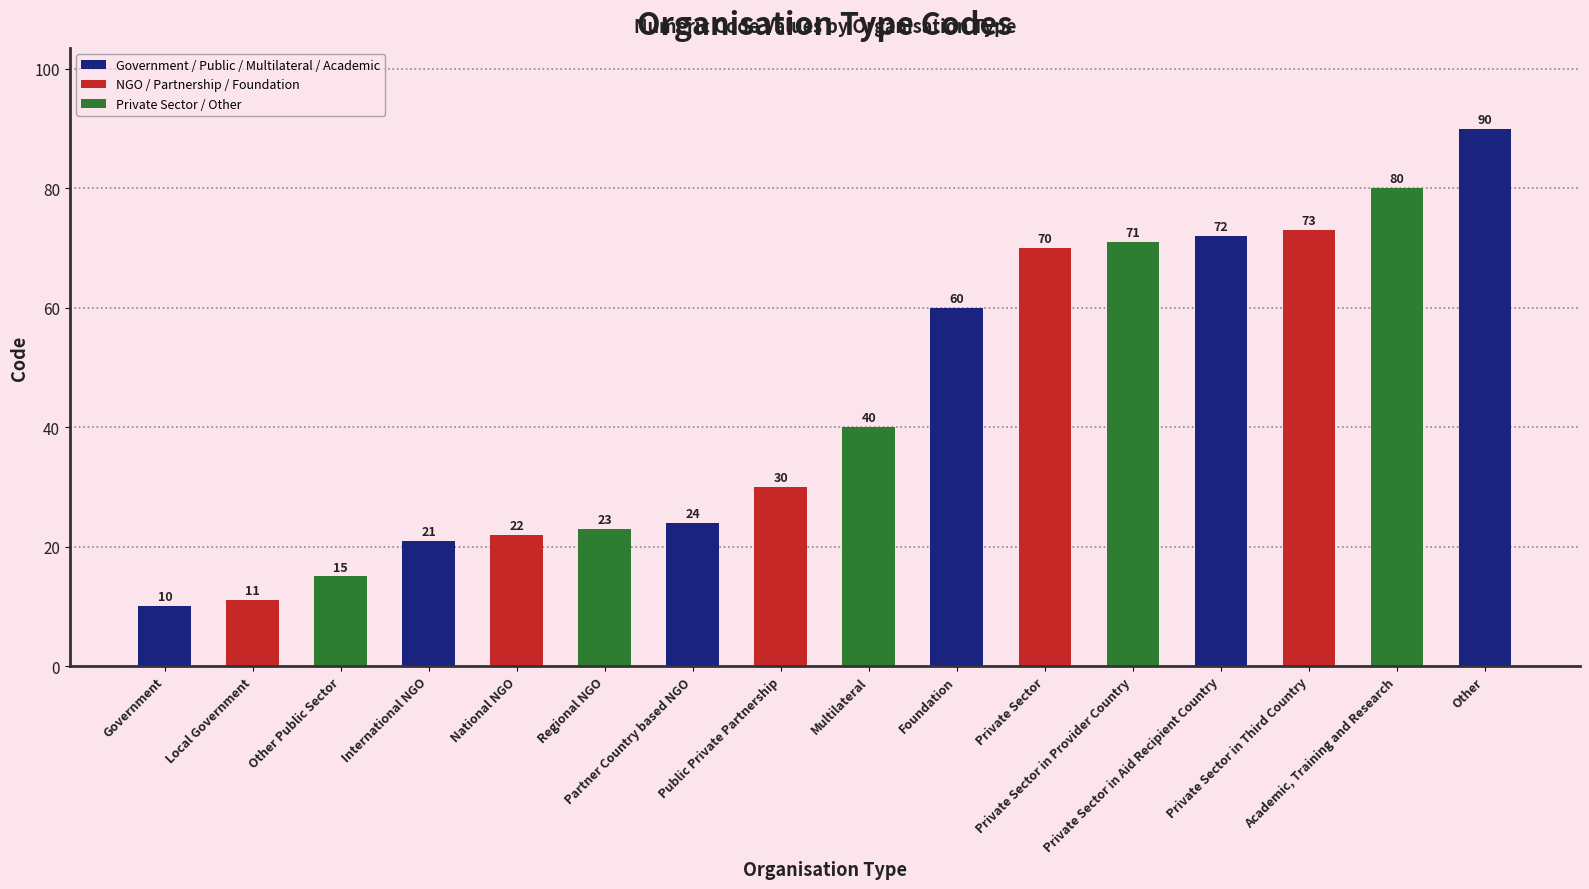

List the labels in order of value, smallest first.

Government, Local Government, Other Public Sector, International NGO, National NGO, Regional NGO, Partner Country based NGO, Public Private Partnership, Multilateral, Foundation, Private Sector, Private Sector in Provider Country, Private Sector in Aid Recipient Country, Private Sector in Third Country, Academic, Training and Research, Other